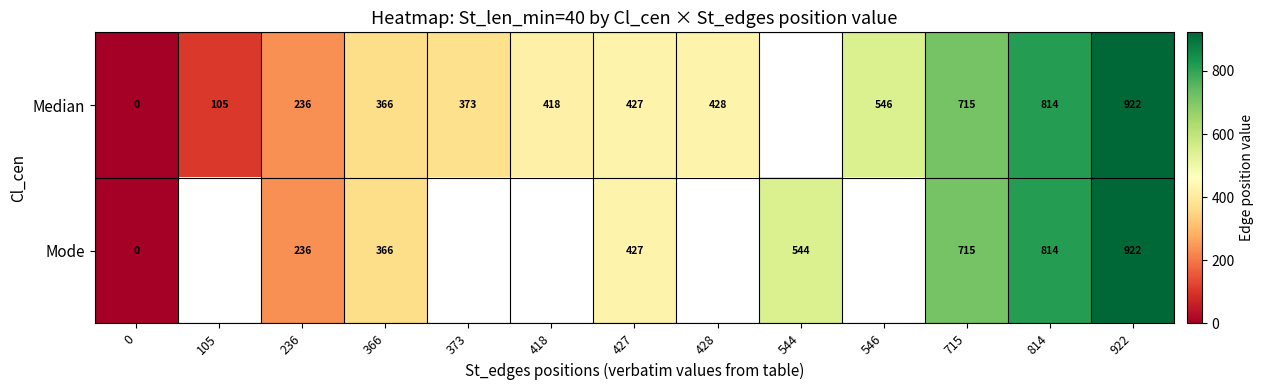

True or false: Median has a value of 814 at 814.

True